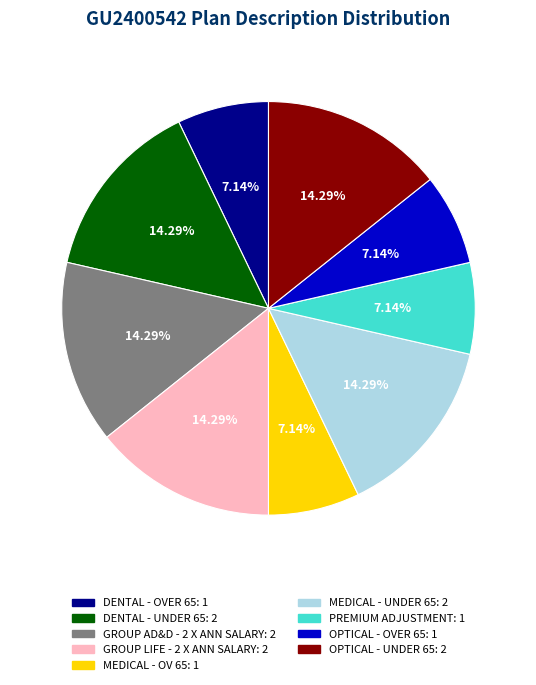

Is the sum of DENTAL - UNDER 65 and MEDICAL - UNDER 65 greater than half?

No